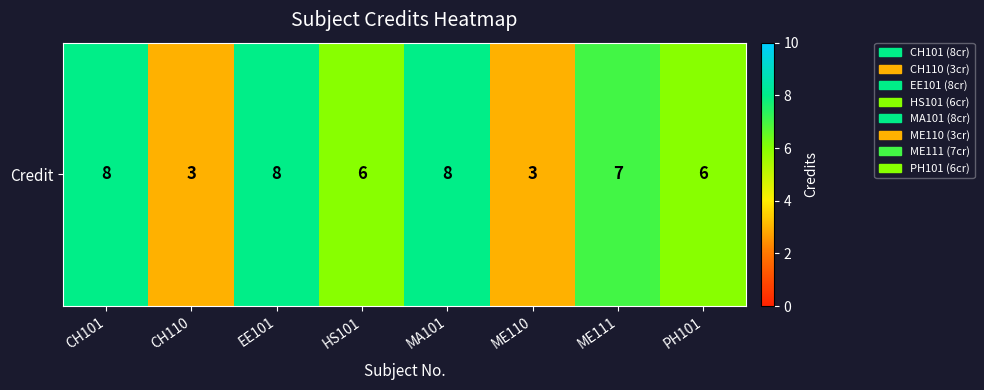

Reading right to left, transcribe all the data shown in this chart.

6	7	3	8	6	8	3	8